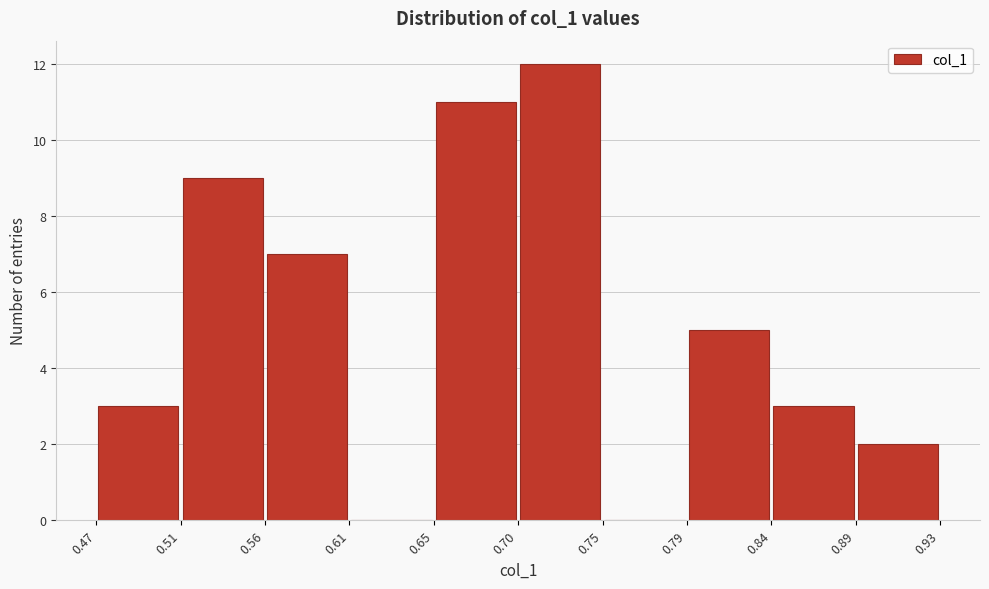

Reading left to right, list every bar in this chart as the range it spans on the x-axis followed by its height. The values are not printed on the chart, so give them approximately, as read against the axis.

0.47 to 0.51: 3
0.51 to 0.56: 9
0.56 to 0.61: 7
0.61 to 0.65: 0
0.65 to 0.70: 11
0.70 to 0.75: 12
0.75 to 0.79: 0
0.79 to 0.84: 5
0.84 to 0.89: 3
0.89 to 0.93: 2